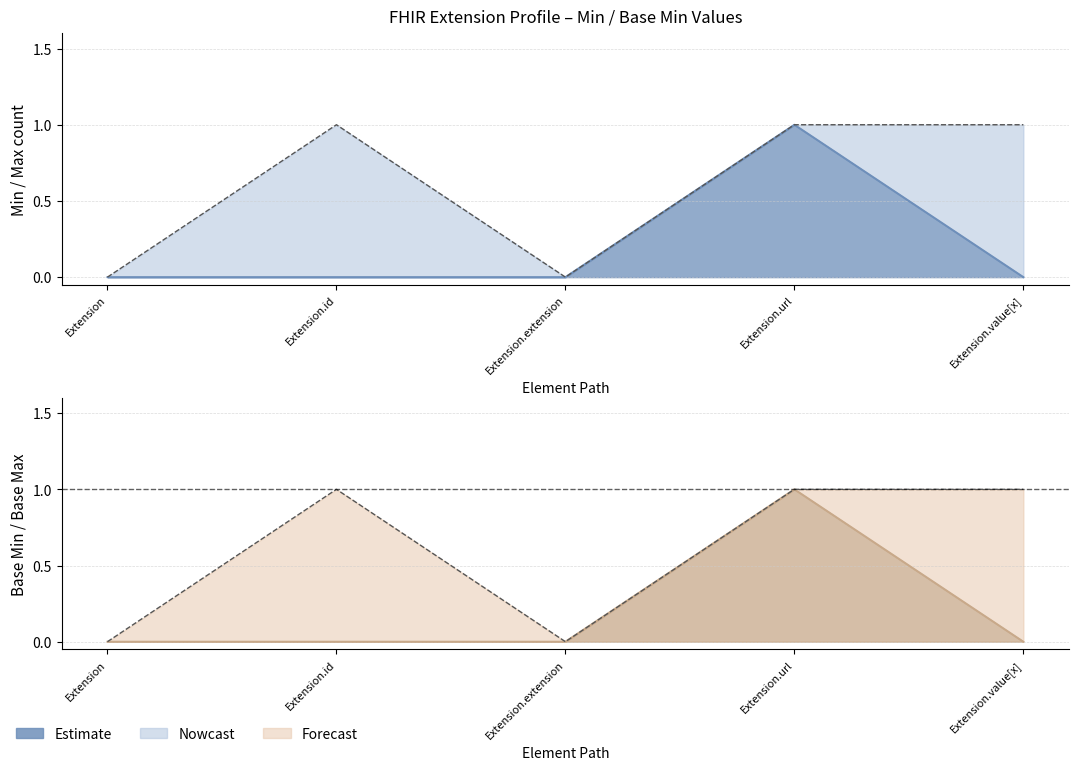

What is the label of the 5th point from the right?

Extension